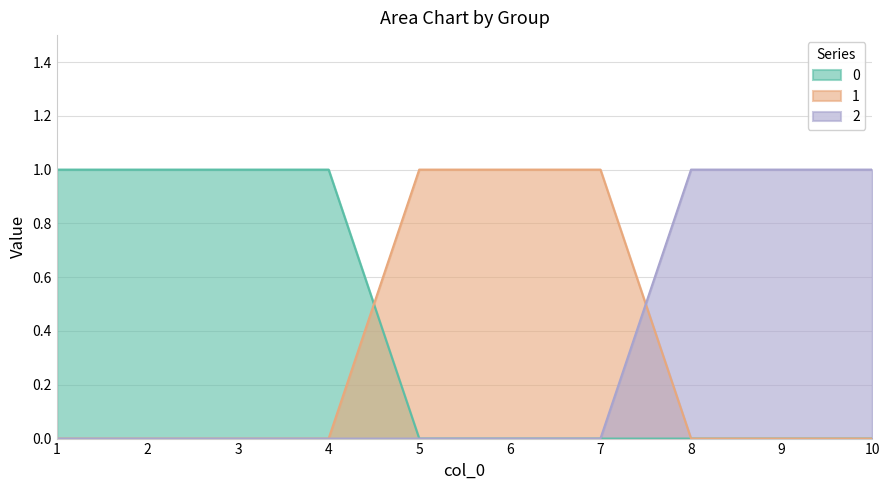

How many 0 values are between 0 and 1?

10